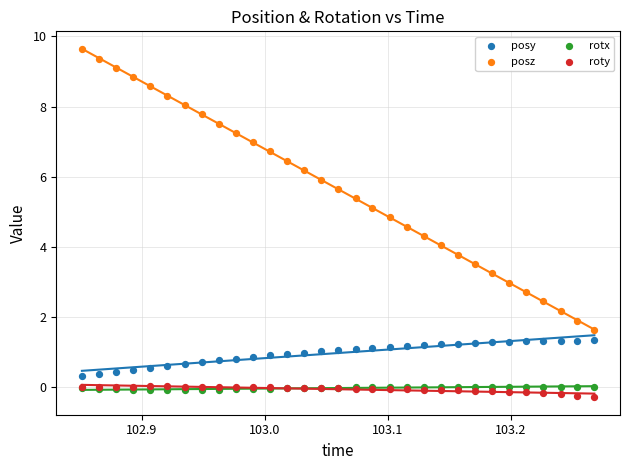

What are all the series names shown in the legend?

posy, posz, rotx, roty